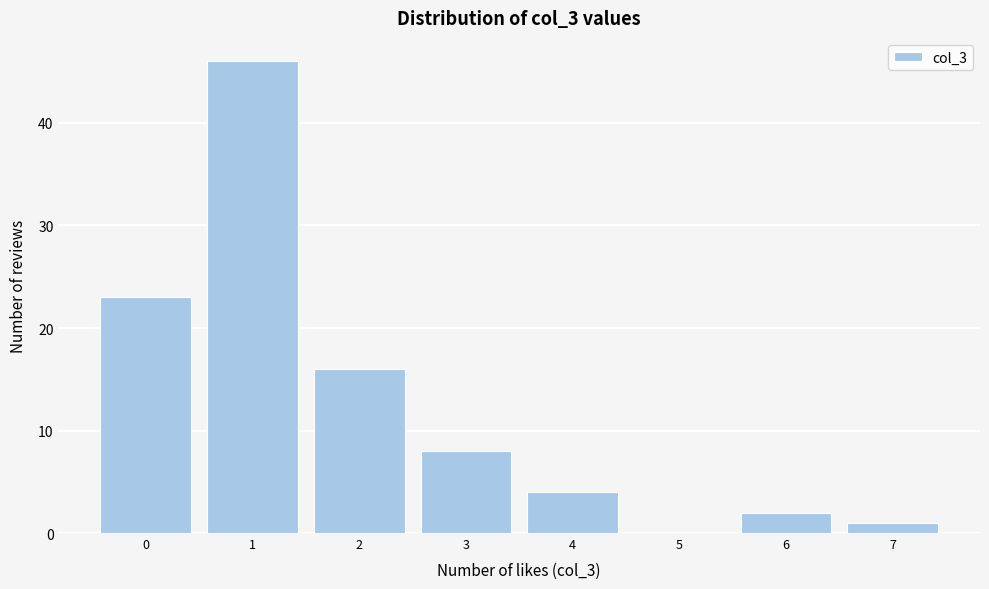

Which range on the x-axis has the tallest bar?

0.5 to 1.5